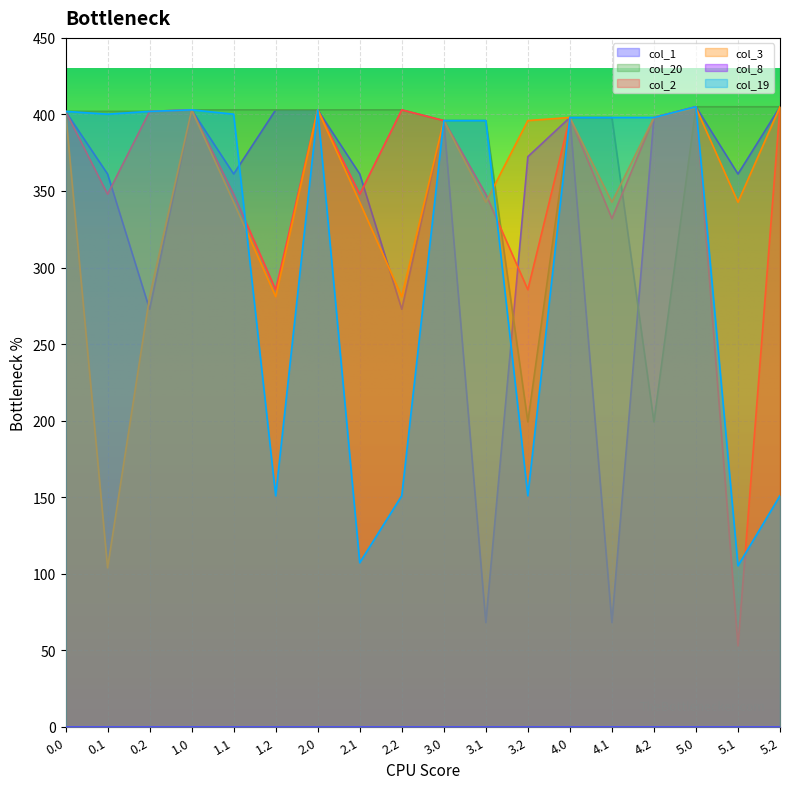

Which series ends up on top after the final intersection of col_20 and col_2?

col_2